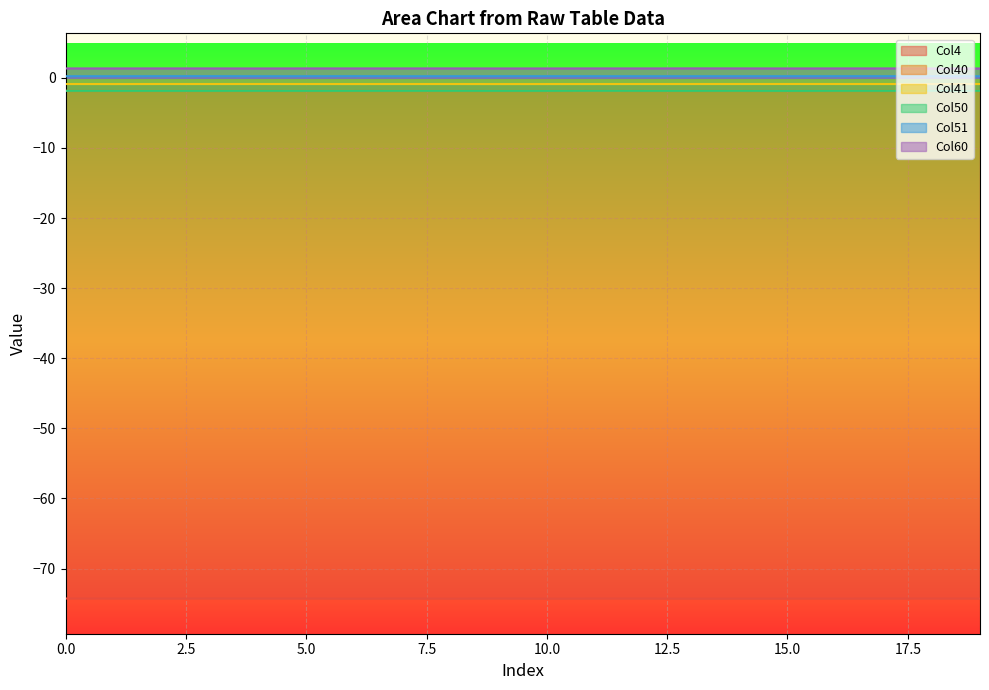

Reading right to left, extract all data points from this chart.

Col4: -74.3	-74.3	-74.3	-74.3	-74.3	-74.3	-74.3	-74.3	-74.3	-74.3	-74.3	-74.3	-74.3	-74.3	-74.3	-74.3	-74.3	-74.3	-74.3	-74.3
Col40: -1.9	-1.9	-1.9	-1.9	-1.9	-1.9	-1.9	-1.9	-1.8	-1.9	-1.9	-1.9	-1.9	-1.9	-1.9	-1.9	-1.9	-1.9	-1.9	-1.9
Col41: -0.9	-0.9	-0.9	-0.9	-0.9	-0.9	-0.9	-0.9	-0.9	-0.9	-0.9	-0.9	-0.9	-0.9	-0.9	-0.9	-0.9	-0.9	-0.9	-0.9
Col50: -1.9	-1.9	-1.9	-1.9	-1.9	-1.9	-1.9	-1.9	-1.8	-1.9	-1.9	-1.9	-1.9	-1.9	-1.9	-1.9	-1.9	-1.9	-1.9	-1.9
Col51: 0.2	0.2	0.2	0.2	0.2	0.2	0.2	0.2	0.2	0.2	0.2	0.2	0.2	0.2	0.2	0.2	0.2	0.2	0.2	0.2
Col60: 1.3	1.3	1.3	1.3	1.3	1.3	1.3	1.3	1.3	1.3	1.3	1.3	1.3	1.3	1.3	1.3	1.3	1.3	1.3	1.3